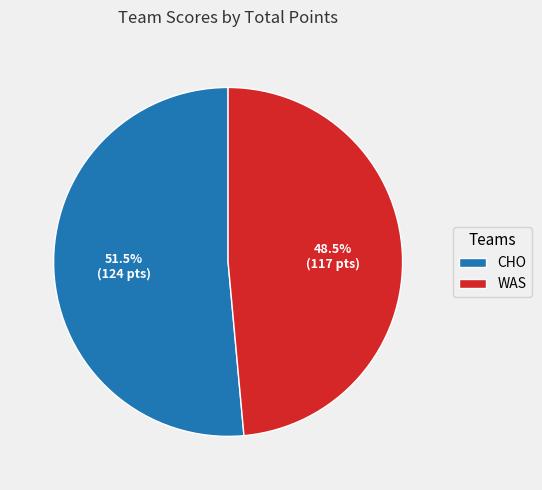

Which has a higher value, WAS or CHO?

CHO